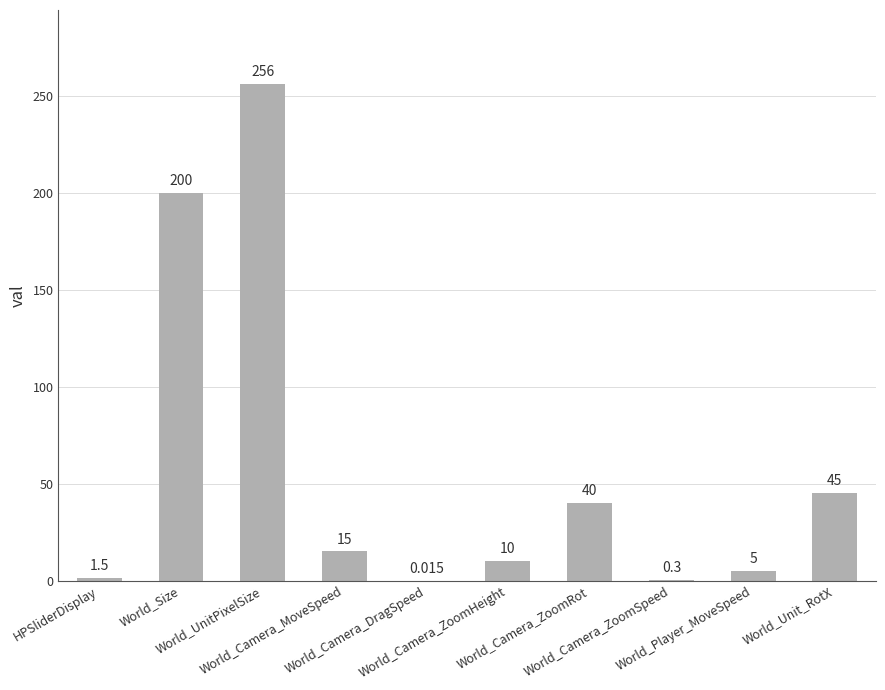

Reading right to left, extract all data points from this chart.

World_Unit_RotX=45.0	World_Player_MoveSpeed=5.0	World_Camera_ZoomSpeed=0.3	World_Camera_ZoomRot=40.0	World_Camera_ZoomHeight=10.0	World_Camera_DragSpeed=0.0	World_Camera_MoveSpeed=15.0	World_UnitPixelSize=256.0	World_Size=200.0	HPSliderDisplay=1.5